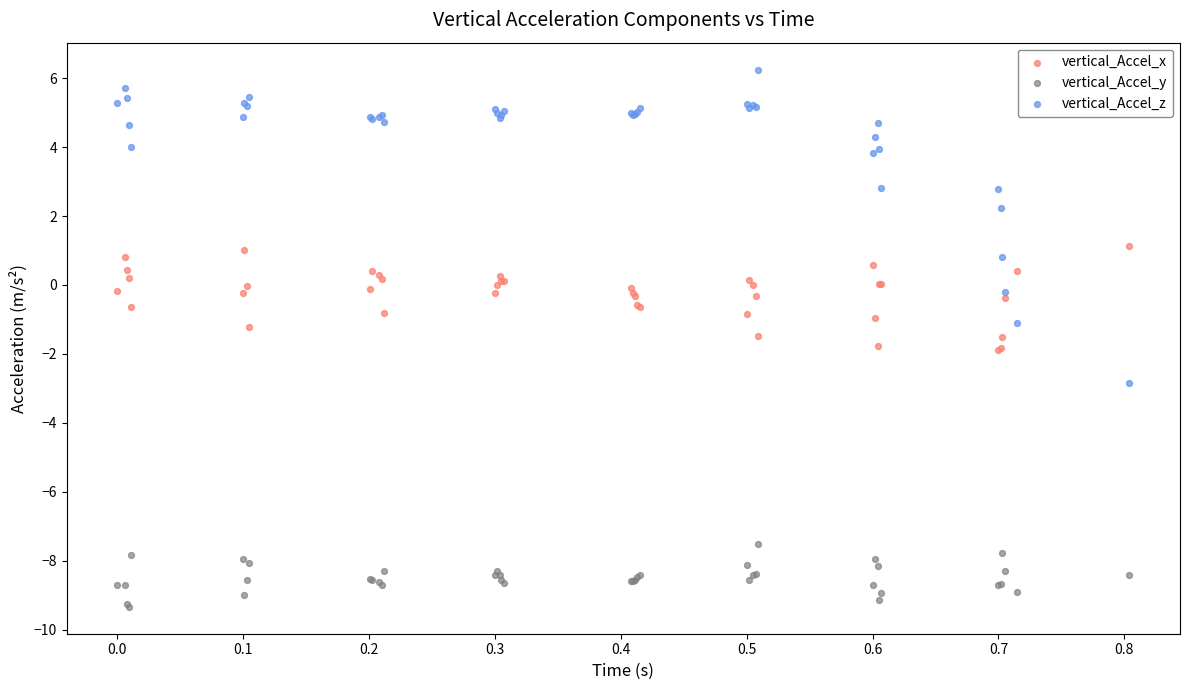

What are all the series names shown in the legend?

vertical_Accel_x, vertical_Accel_y, vertical_Accel_z